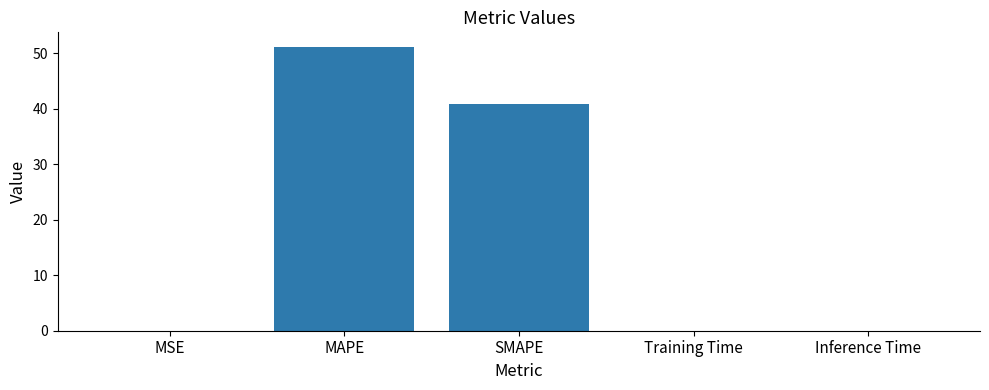

What is the sum of all values?

92.0